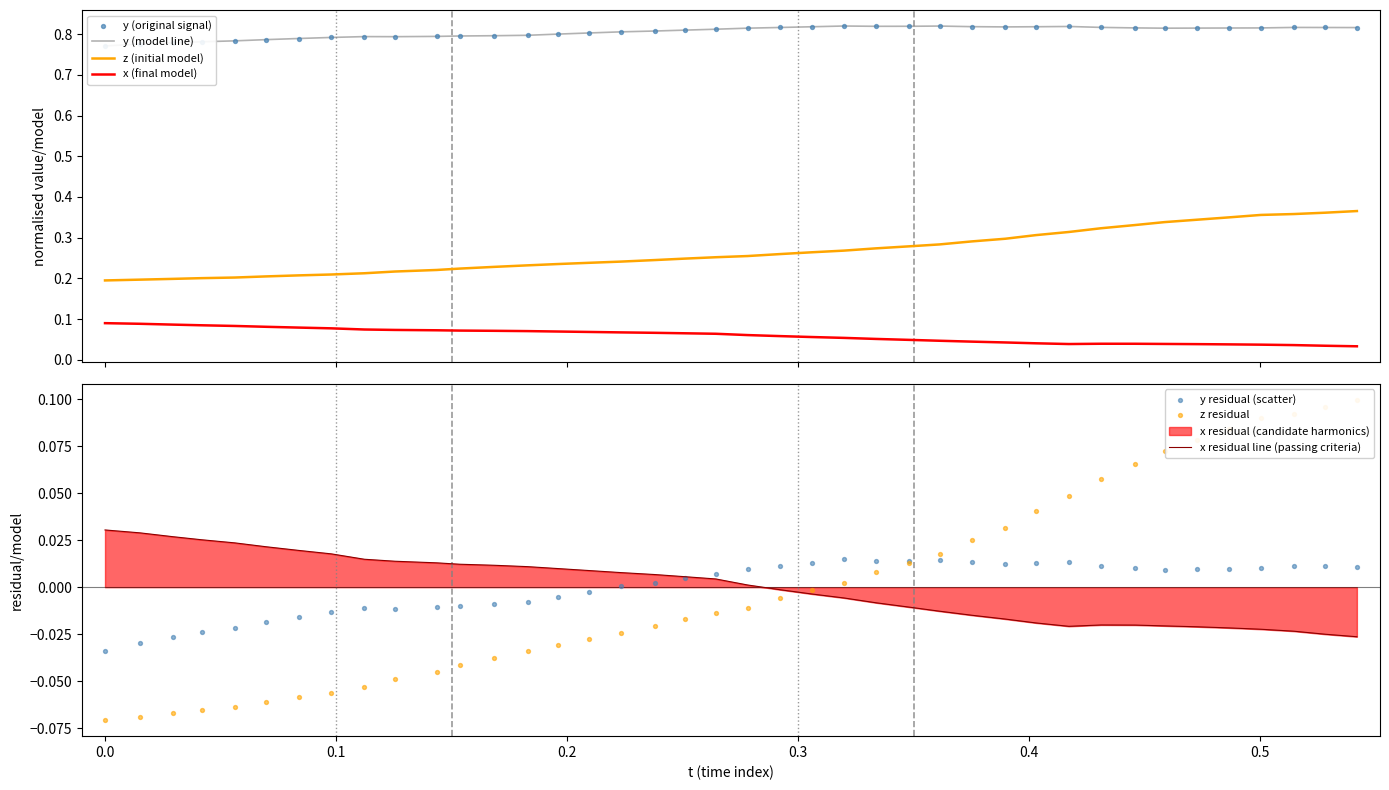

Is the value of t at 29 greater than the value of z at 38?

No